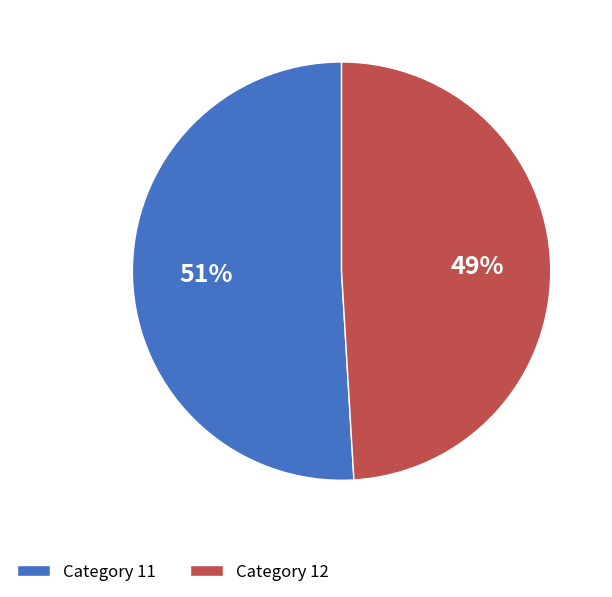

To the nearest percent, what portion does Category 11 represent?

51%